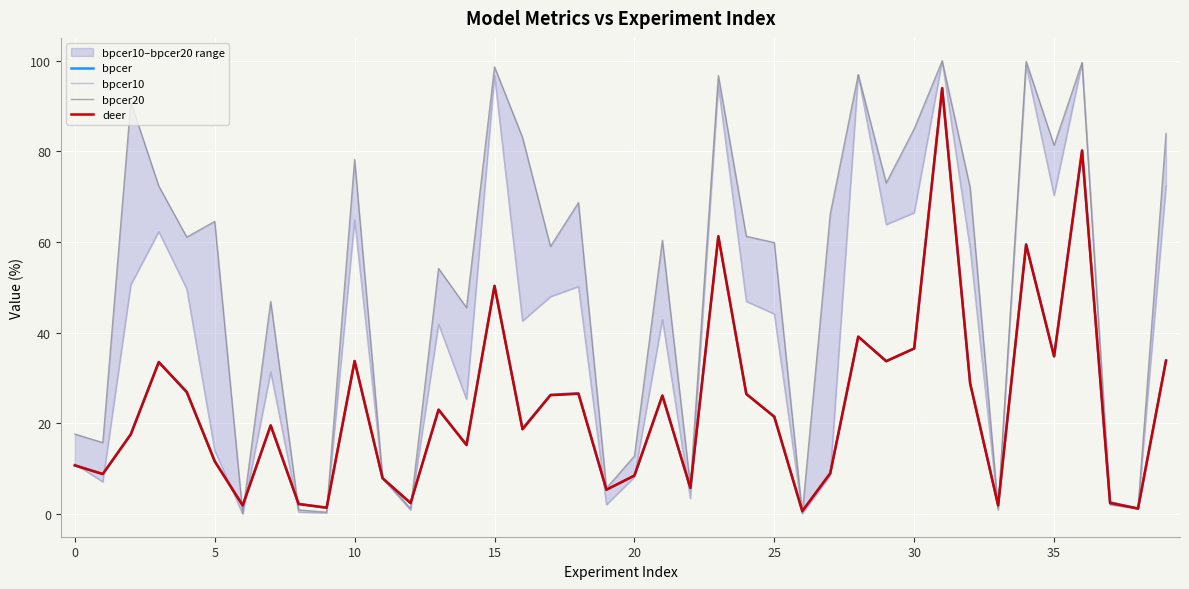

Between 27 and 31, which series saw the biggest shift?

bpcer10